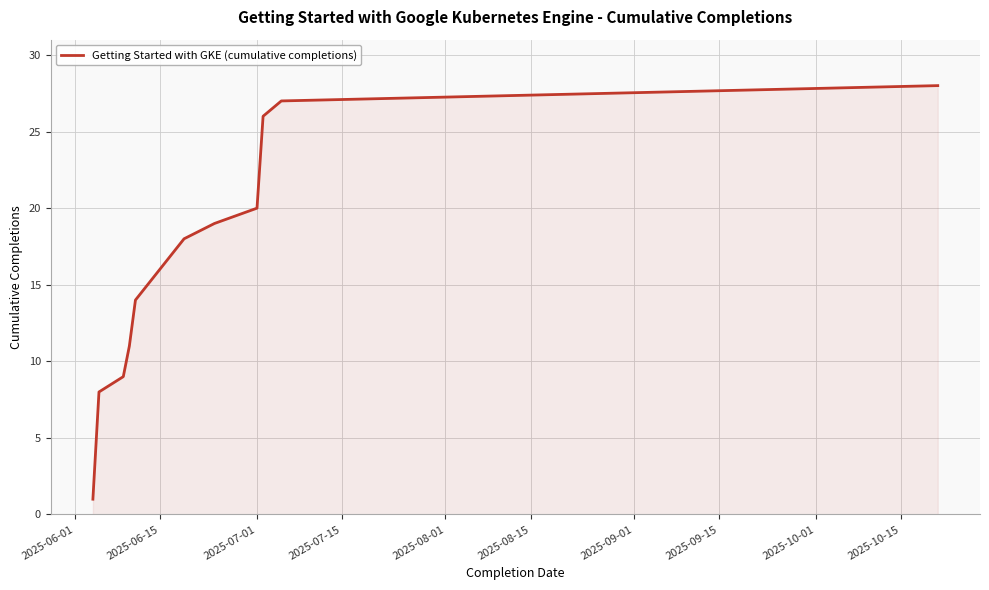

What is the greatest value displayed?

28